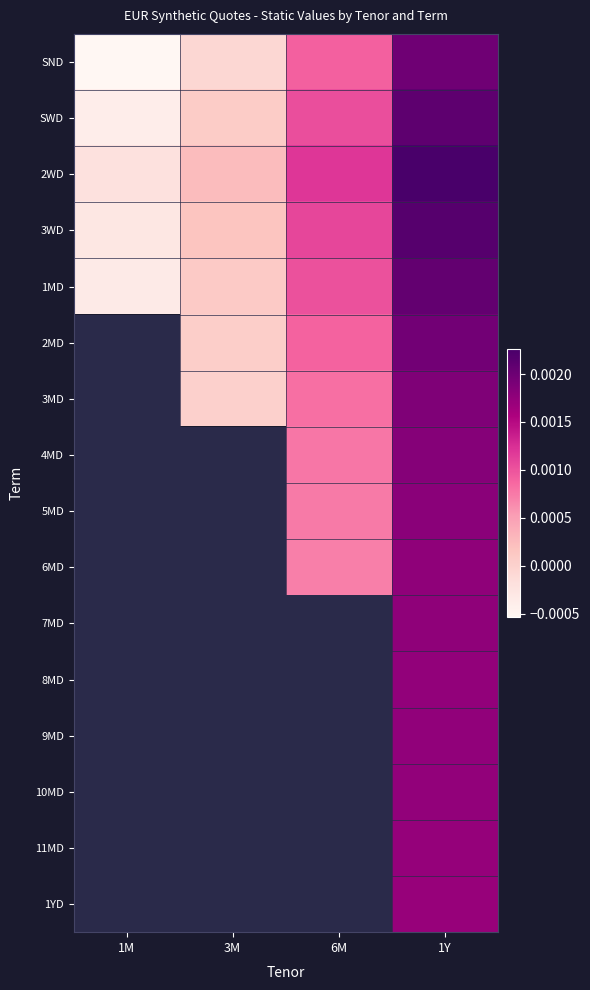

At which category does the chart reach its minimum across all series?

1M